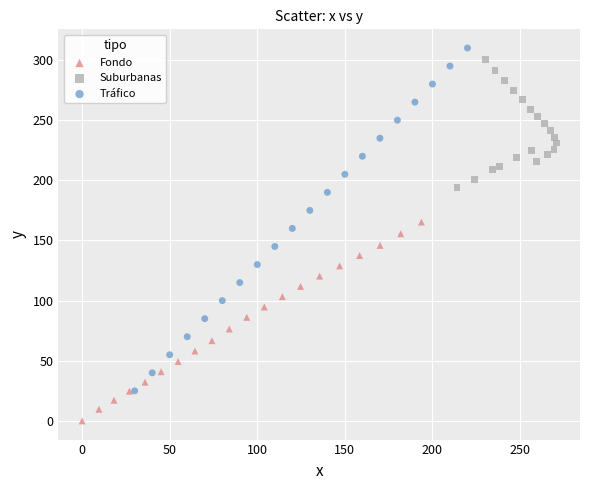

Which series contains the lowest Y value?

Fondo